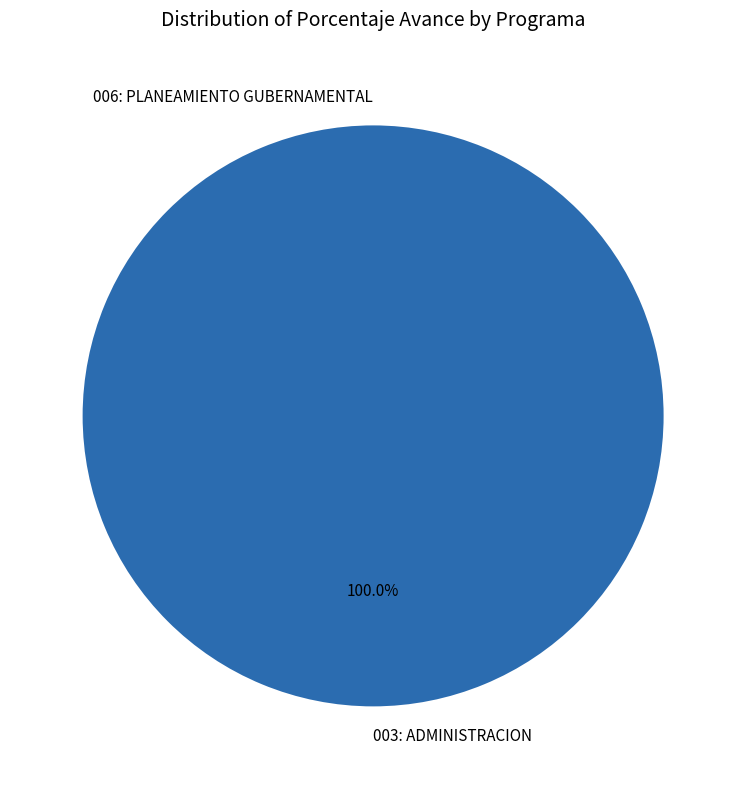

True or false: 006: PLANEAMIENTO GUBERNAMENTAL accounts for 0% of the total.

True